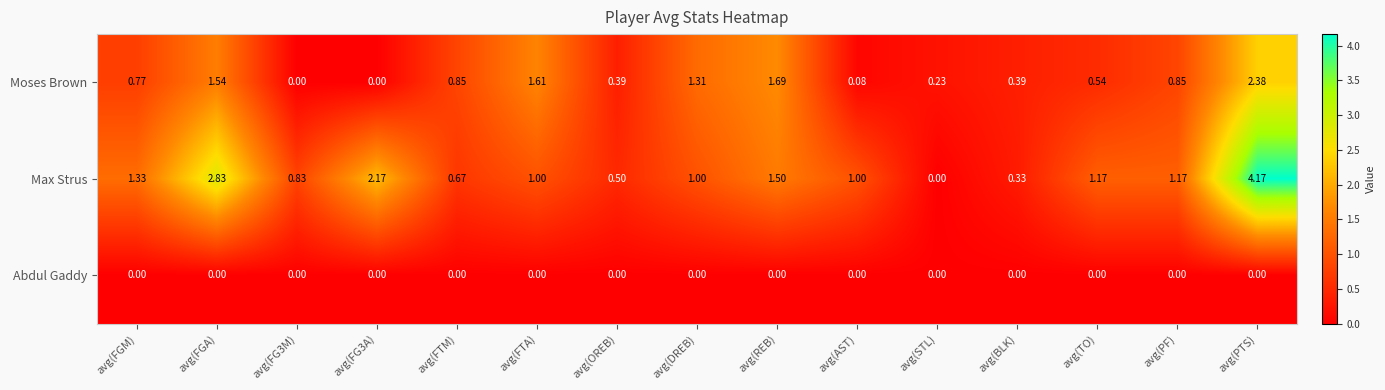

Which series has the widest spread of values?

Max Strus